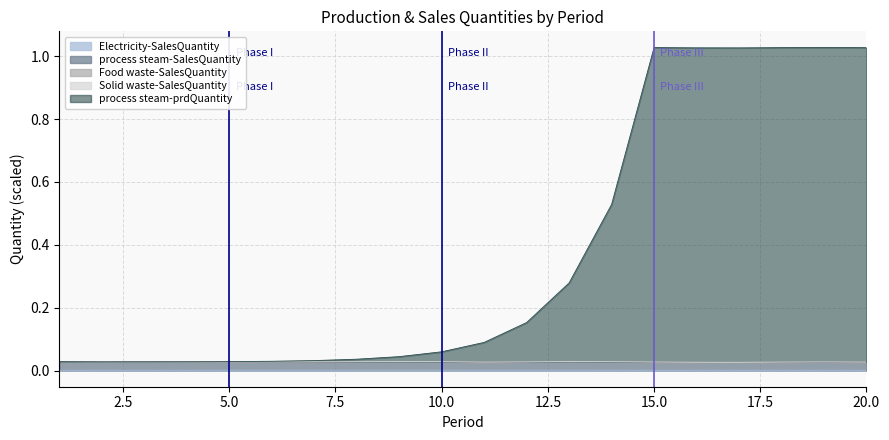

Which series changed the most between 15 and 16?

process steam-SalesQuantity